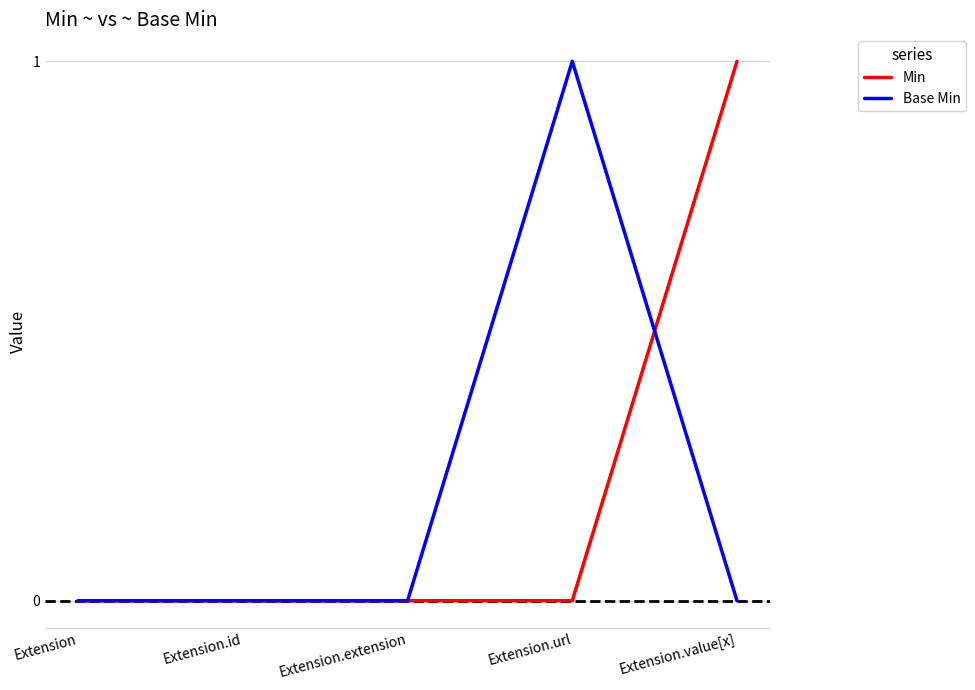

Reading right to left, what are all the values shown in this chart?

Min: 1	0	0	0	0
Base Min: 0	1	0	0	0